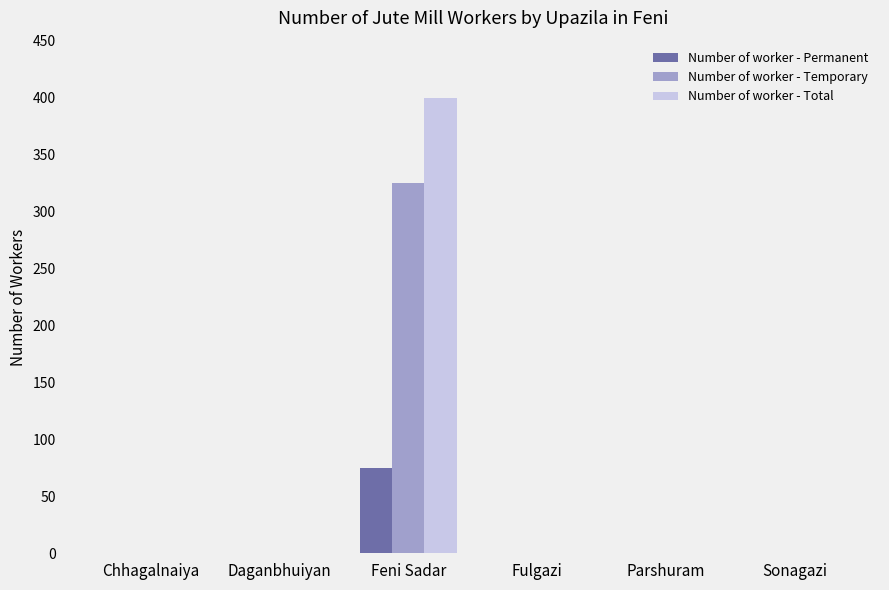

Reading left to right, what are all the values shown in this chart?

Number of worker - Permanent: 0	0	75	0	0	0
Number of worker - Temporary: 0	0	325	0	0	0
Number of worker - Total: 0	0	400	0	0	0